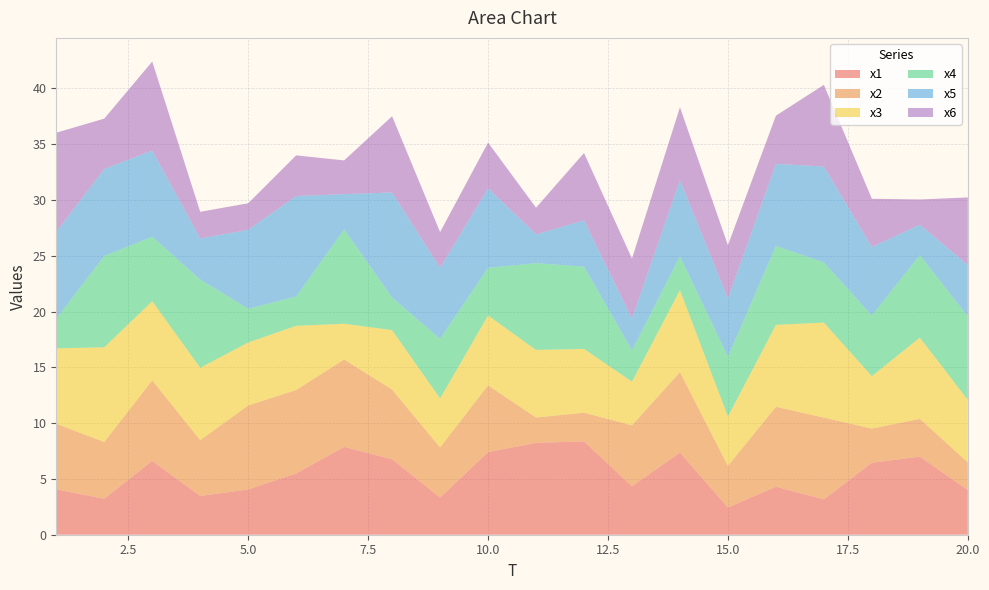

Reading left to right, transcribe all the data shown in this chart.

x1: 1=4.1	2=3.2	3=6.6	4=3.5	5=4.1	6=5.5	7=7.9	8=6.8	9=3.3	10=7.4	11=8.2	12=8.4	13=4.3	14=7.4	15=2.4	16=4.3	17=3.2	18=6.5	19=7.0	20=4.0
x2: 1=5.9	2=5.1	3=7.2	4=5.0	5=7.5	6=7.5	7=7.8	8=6.2	9=4.5	10=6.0	11=2.3	12=2.6	13=5.5	14=7.2	15=3.7	16=7.2	17=7.3	18=3.1	19=3.4	20=2.5
x3: 1=6.8	2=8.5	3=7.1	4=6.5	5=5.6	6=5.8	7=3.2	8=5.3	9=4.4	10=6.3	11=6.1	12=5.7	13=3.9	14=7.3	15=4.4	16=7.3	17=8.5	18=4.7	19=7.3	20=5.6
x4: 1=2.7	2=8.2	3=5.8	4=7.9	5=3.0	6=2.6	7=8.5	8=2.9	9=5.3	10=4.3	11=7.8	12=7.4	13=2.8	14=3.0	15=5.3	16=7.1	17=5.4	18=5.4	19=7.4	20=7.5
x5: 1=7.8	2=7.8	3=7.7	4=3.7	5=7.1	6=9.0	7=3.2	8=9.4	9=6.4	10=7.1	11=2.6	12=4.1	13=2.8	14=6.8	15=5.2	16=7.4	17=8.6	18=6.1	19=2.7	20=4.6
x6: 1=8.9	2=4.5	3=8.0	4=2.4	5=2.4	6=3.6	7=3.0	8=6.8	9=3.2	10=4.1	11=2.4	12=6.0	13=5.4	14=6.5	15=4.8	16=4.3	17=7.3	18=4.3	19=2.3	20=6.1